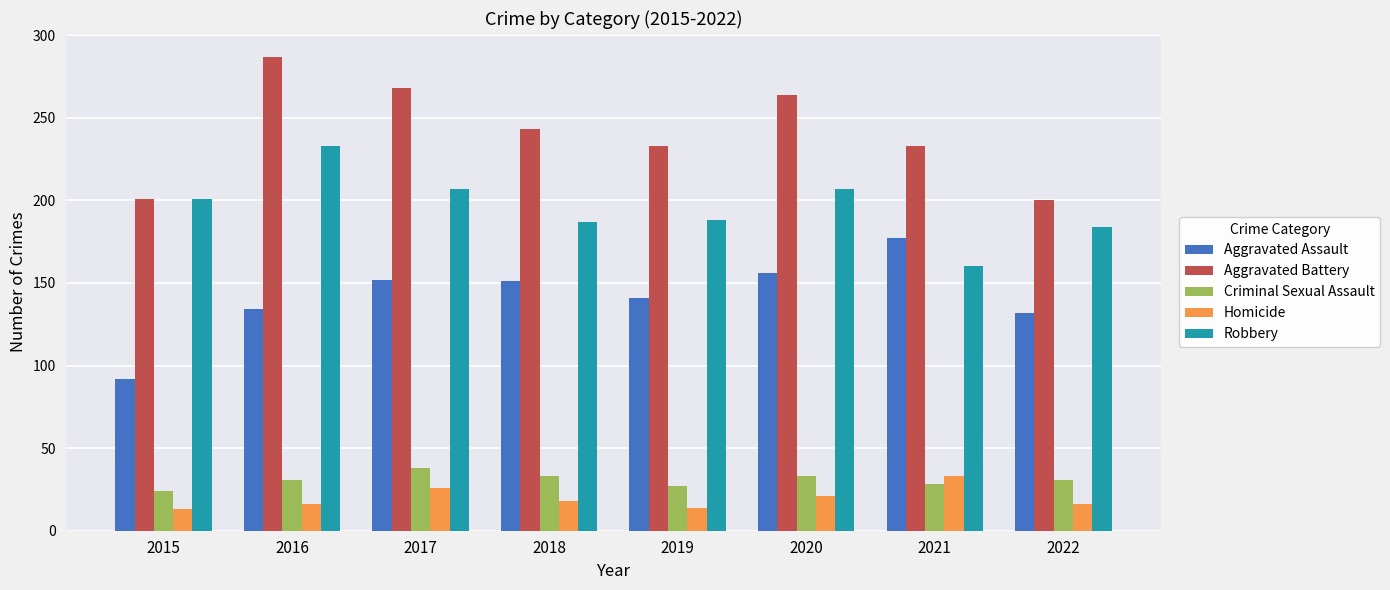

What is the difference between the second highest and minimum values in the Aggravated Battery series?

68